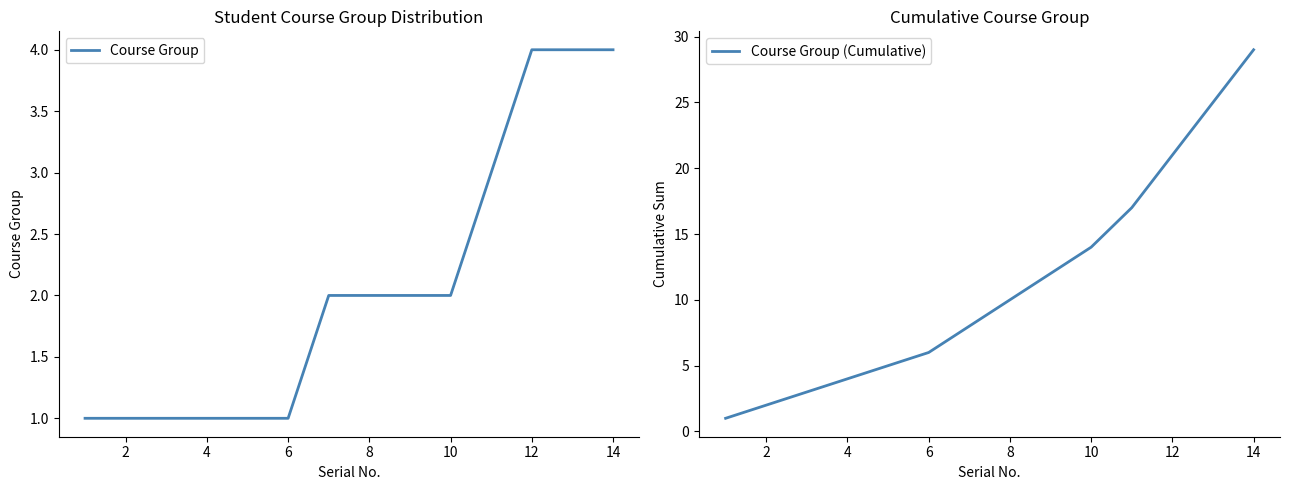

List the labels in order of Course Group (Cumulative) value, smallest first.

0, 2, 4, 6, 8, 10, 12, 14, 16, 9, 10, 11, 12, 13